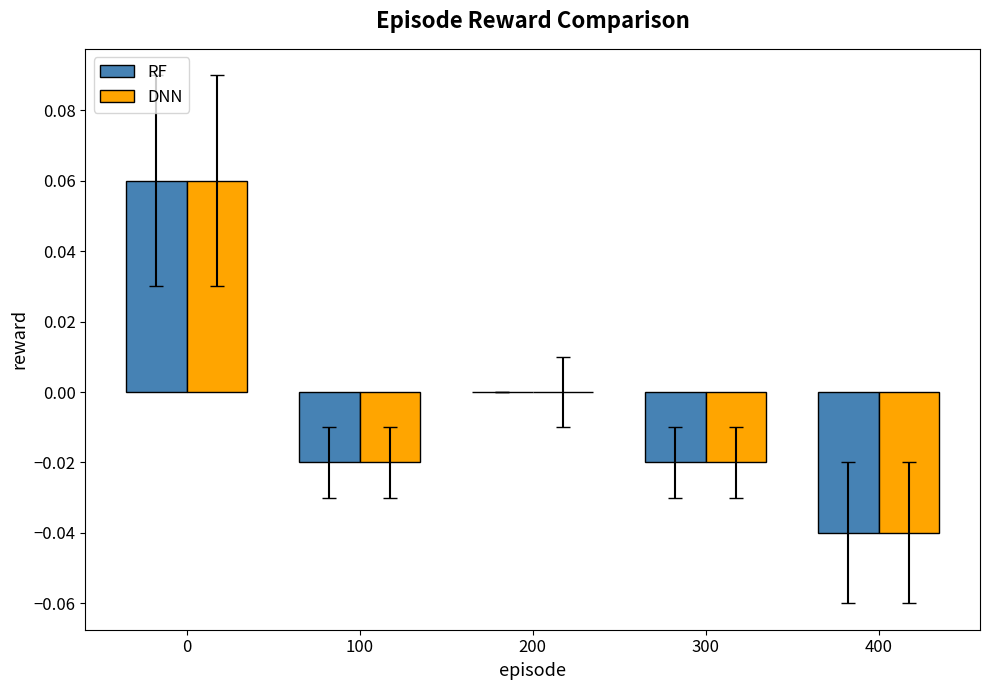

The value of DNN at 300 is -0.0. True or false?

True